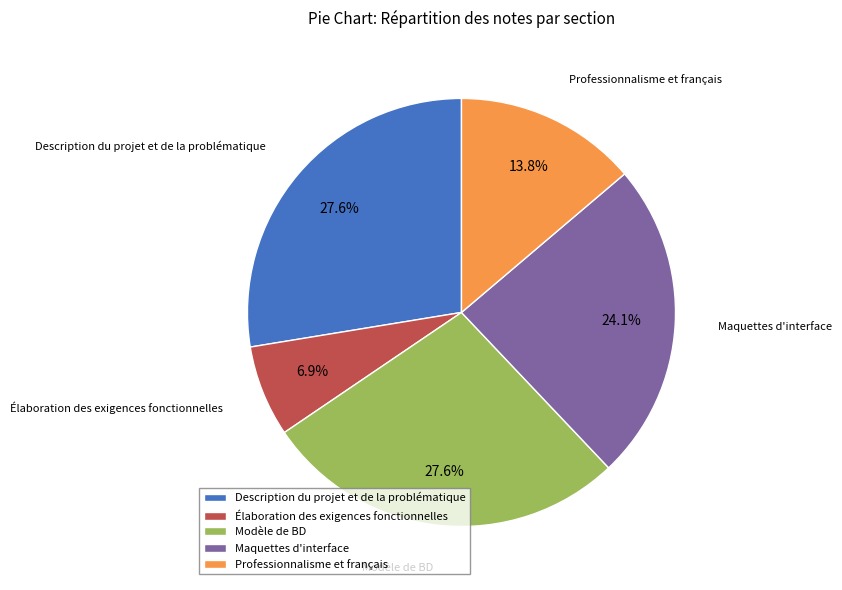

To the nearest percent, what is the difference between the largest and smallest slice percentages?

21%